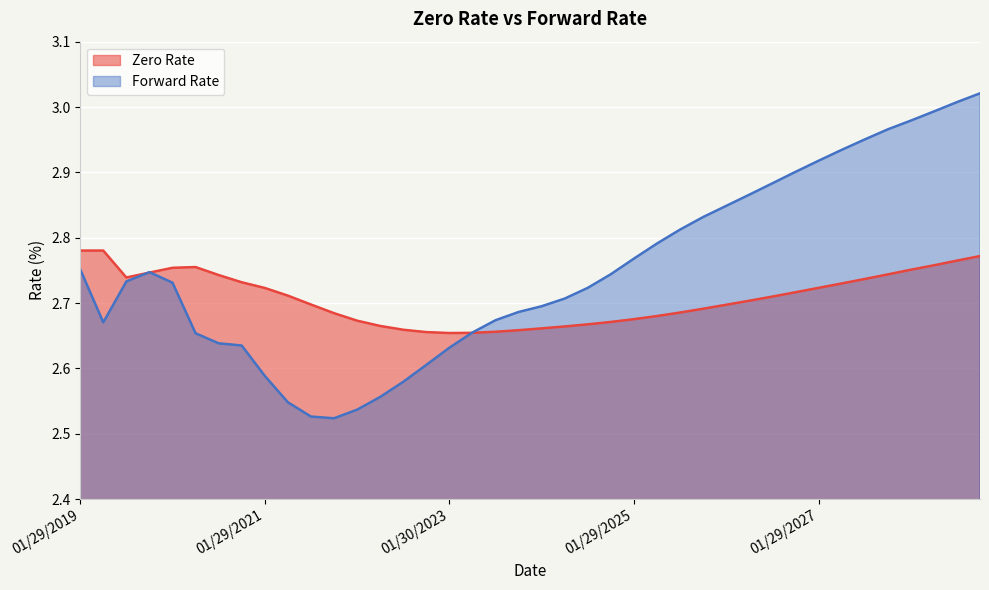

What are all the series names shown in the legend?

Zero Rate, Forward Rate